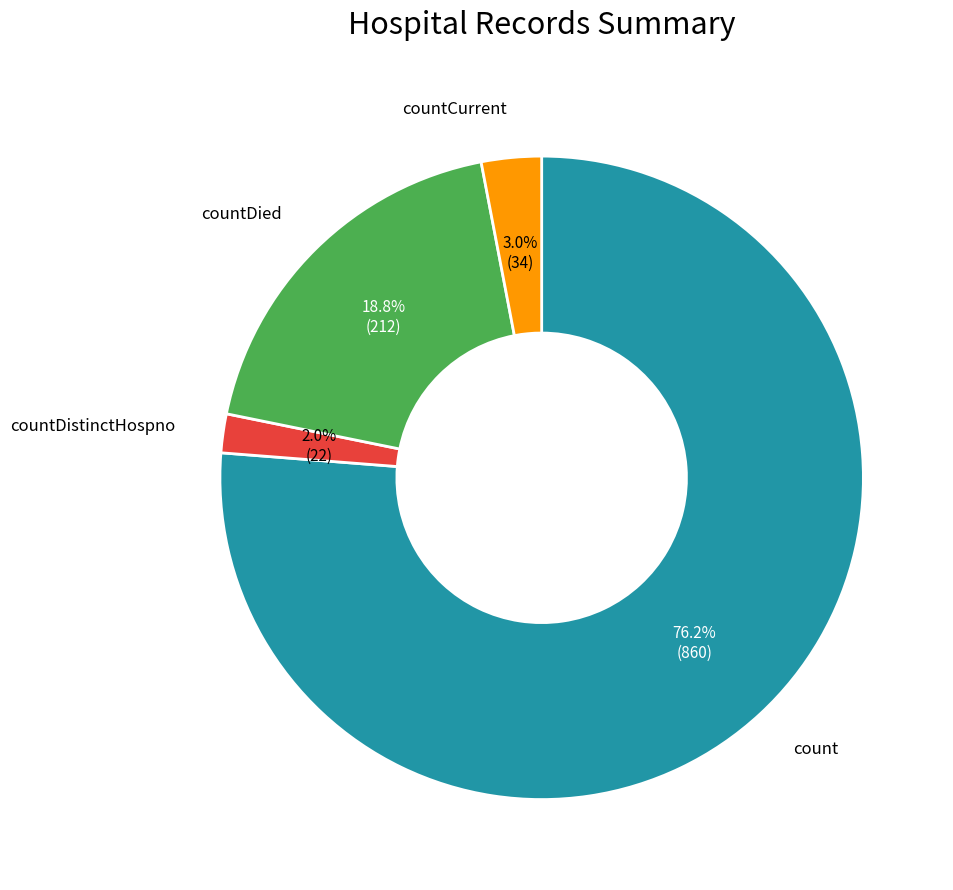

Is there any slice that represents more than half of the pie?

Yes